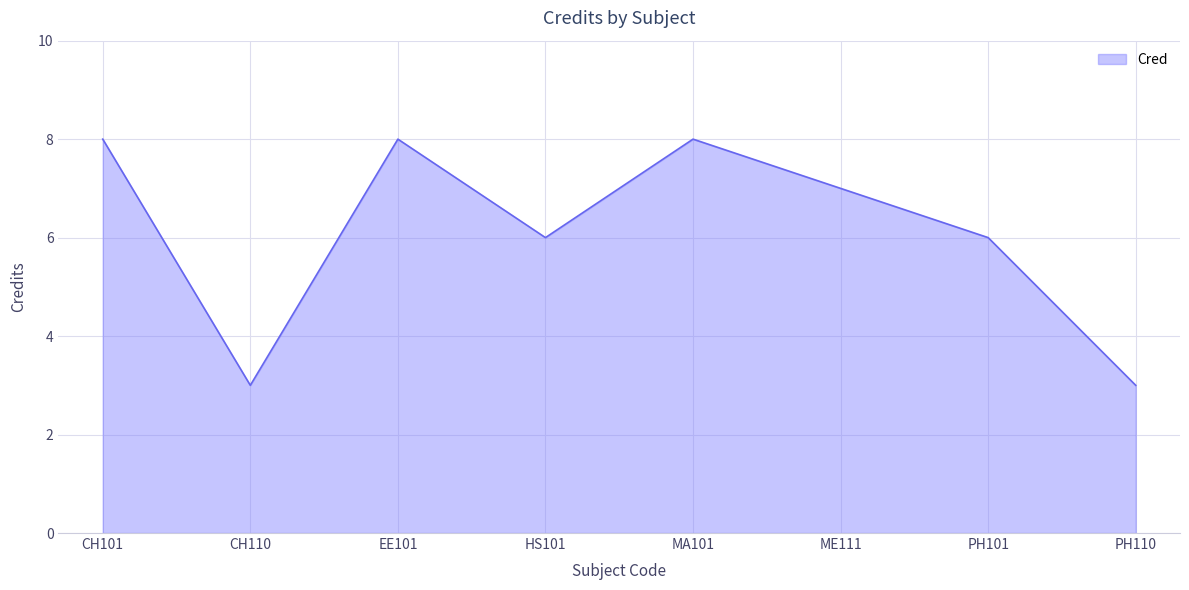

How many values are between 6 and 8?

6